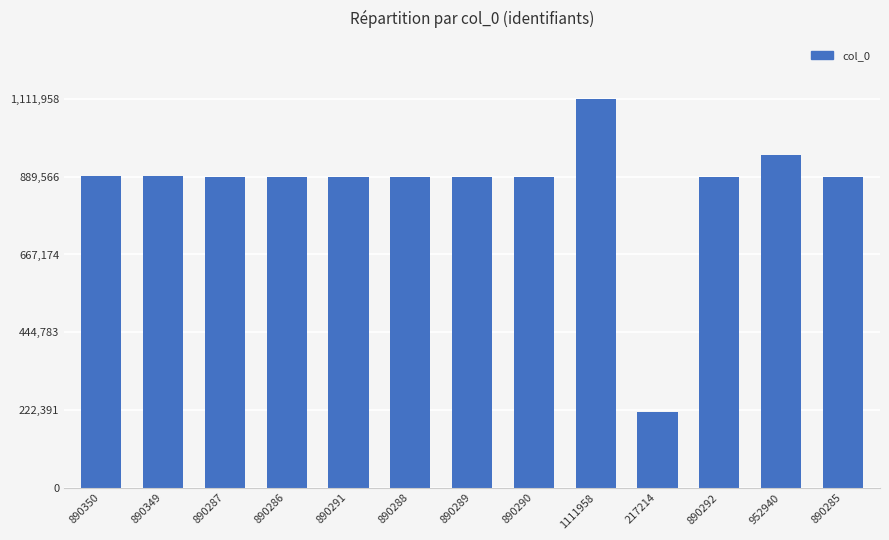

What is the difference between the second highest and minimum values?

735726